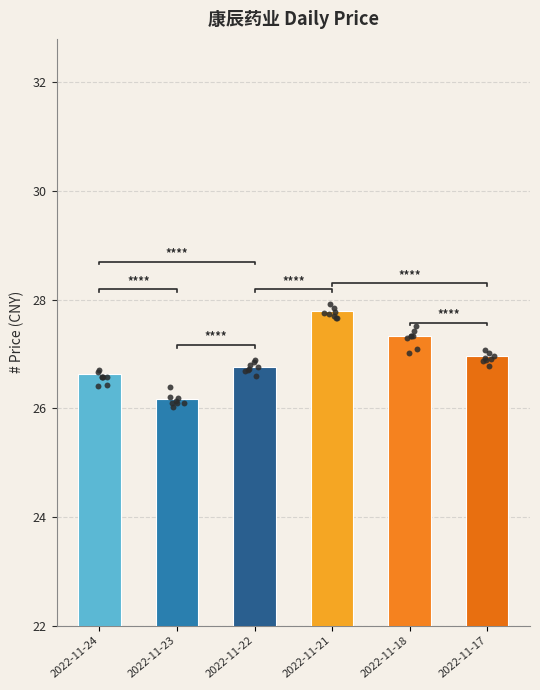

What is the change in value from 2022-11-23 to 2022-11-17?

+0.8